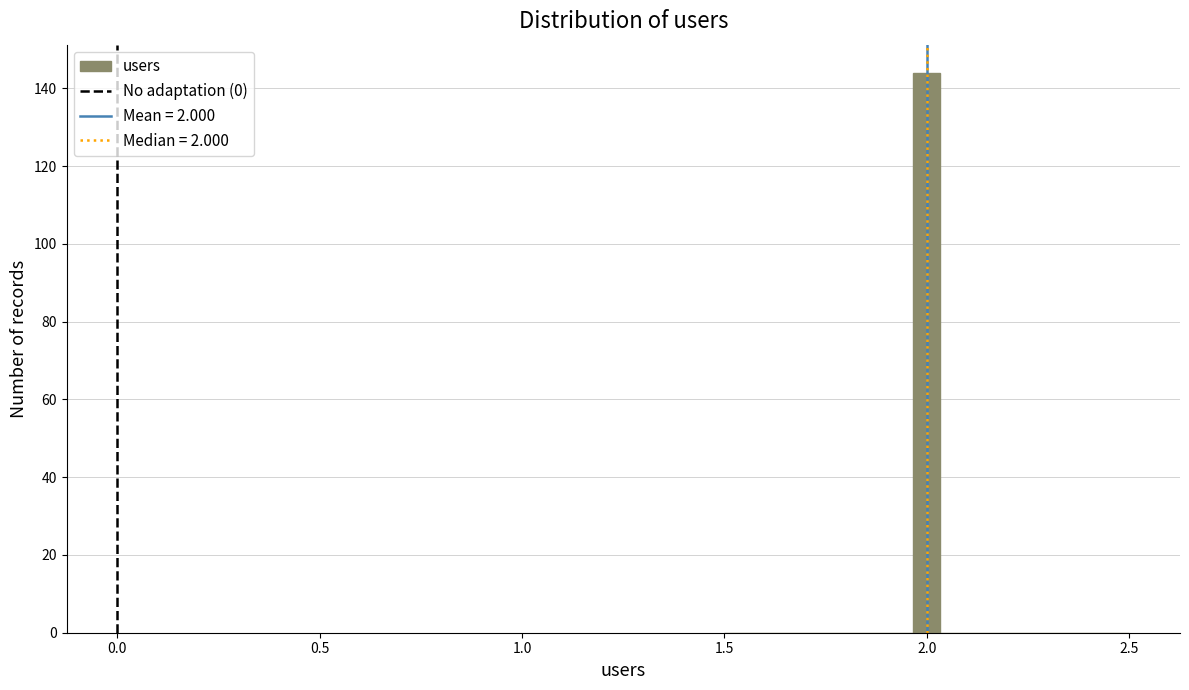

Around what value on the x-axis is the tallest bar? Give the approximate position of its centre, as read against the axis.

2.00